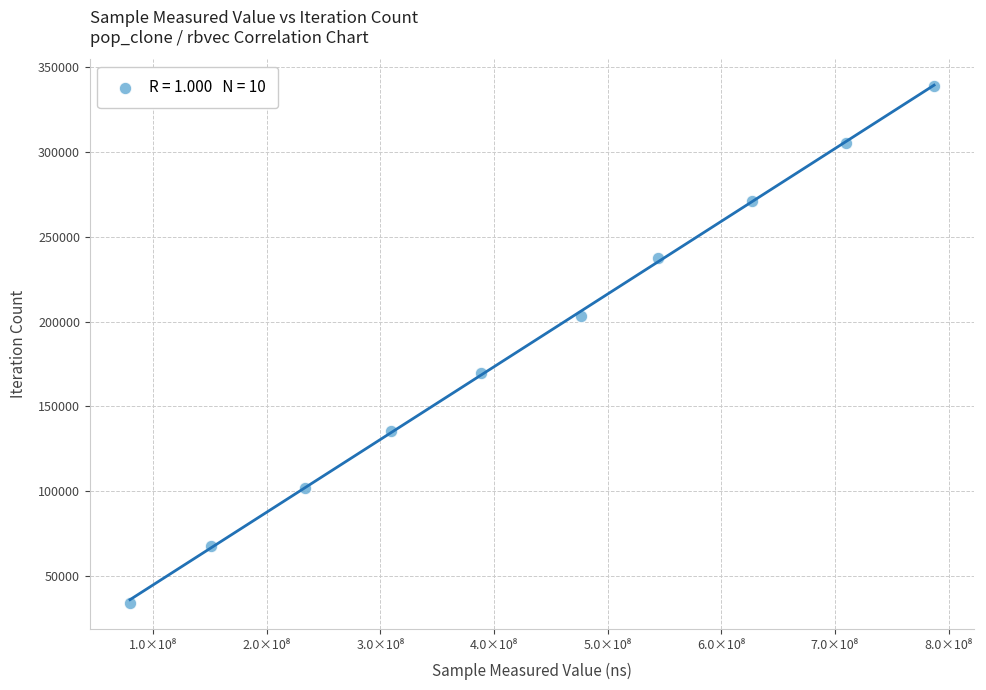

What is the range of Y values (max minus min)?

305316